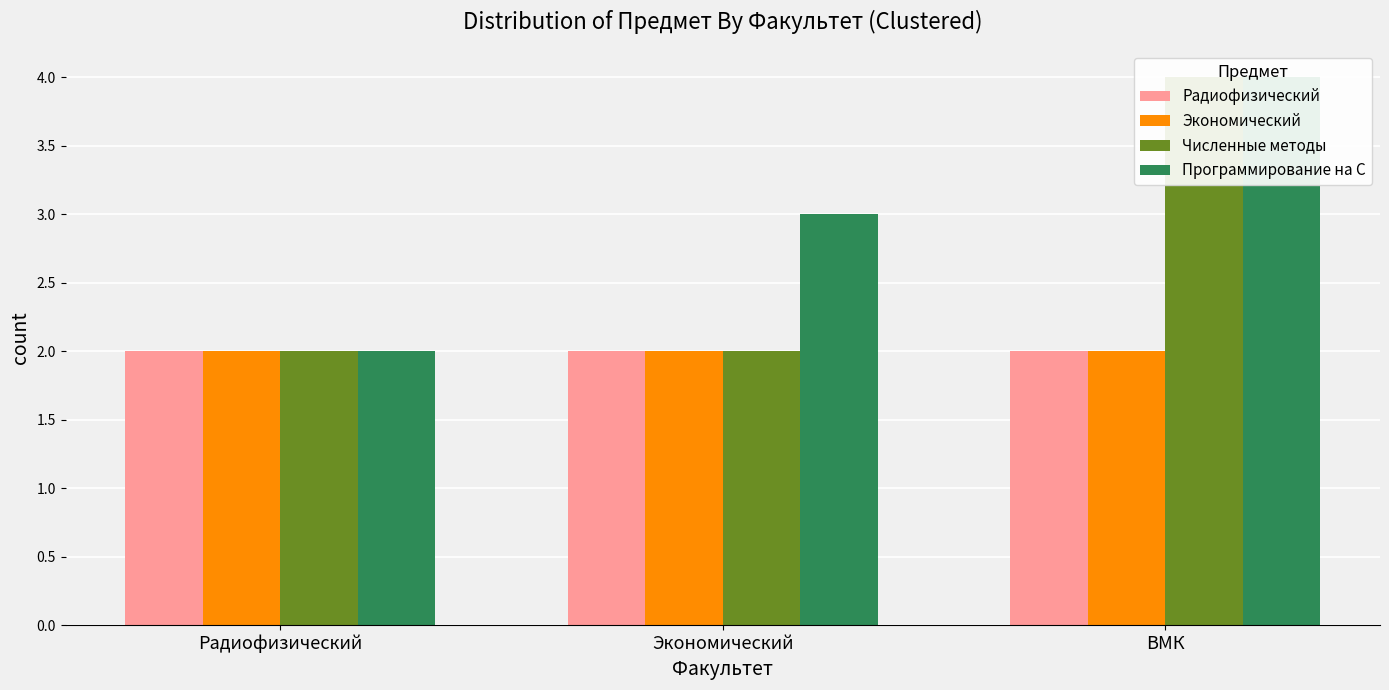

Reading left to right, extract all data points from this chart.

Радиофизический: Радиофизический=2	Экономический=2	ВМК=2
Экономический: Радиофизический=2	Экономический=2	ВМК=2
Численные методы: Радиофизический=2	Экономический=2	ВМК=4
Программирование на C: Радиофизический=2	Экономический=3	ВМК=4